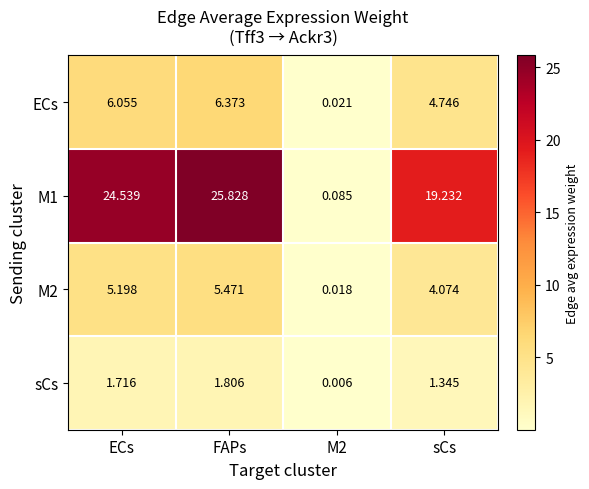

Which series has the largest total across all categories?

M1